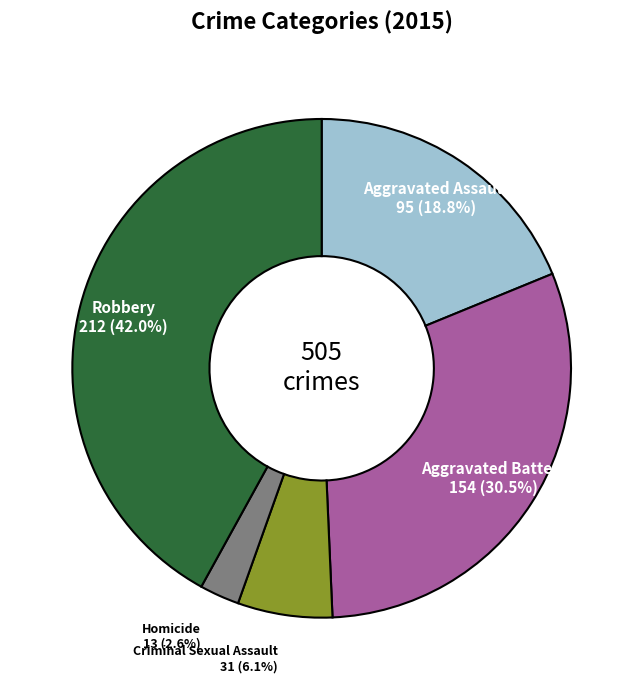

Is there a majority slice in this chart?

No